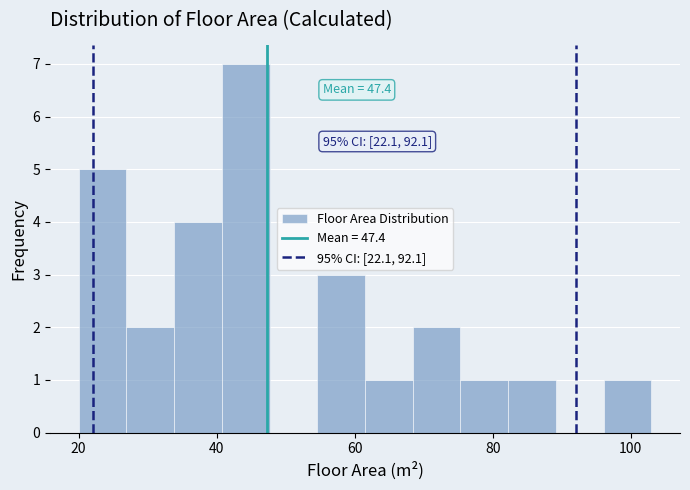

Around what value on the x-axis is the tallest bar? Give the approximate position of its centre, as read against the axis.

44